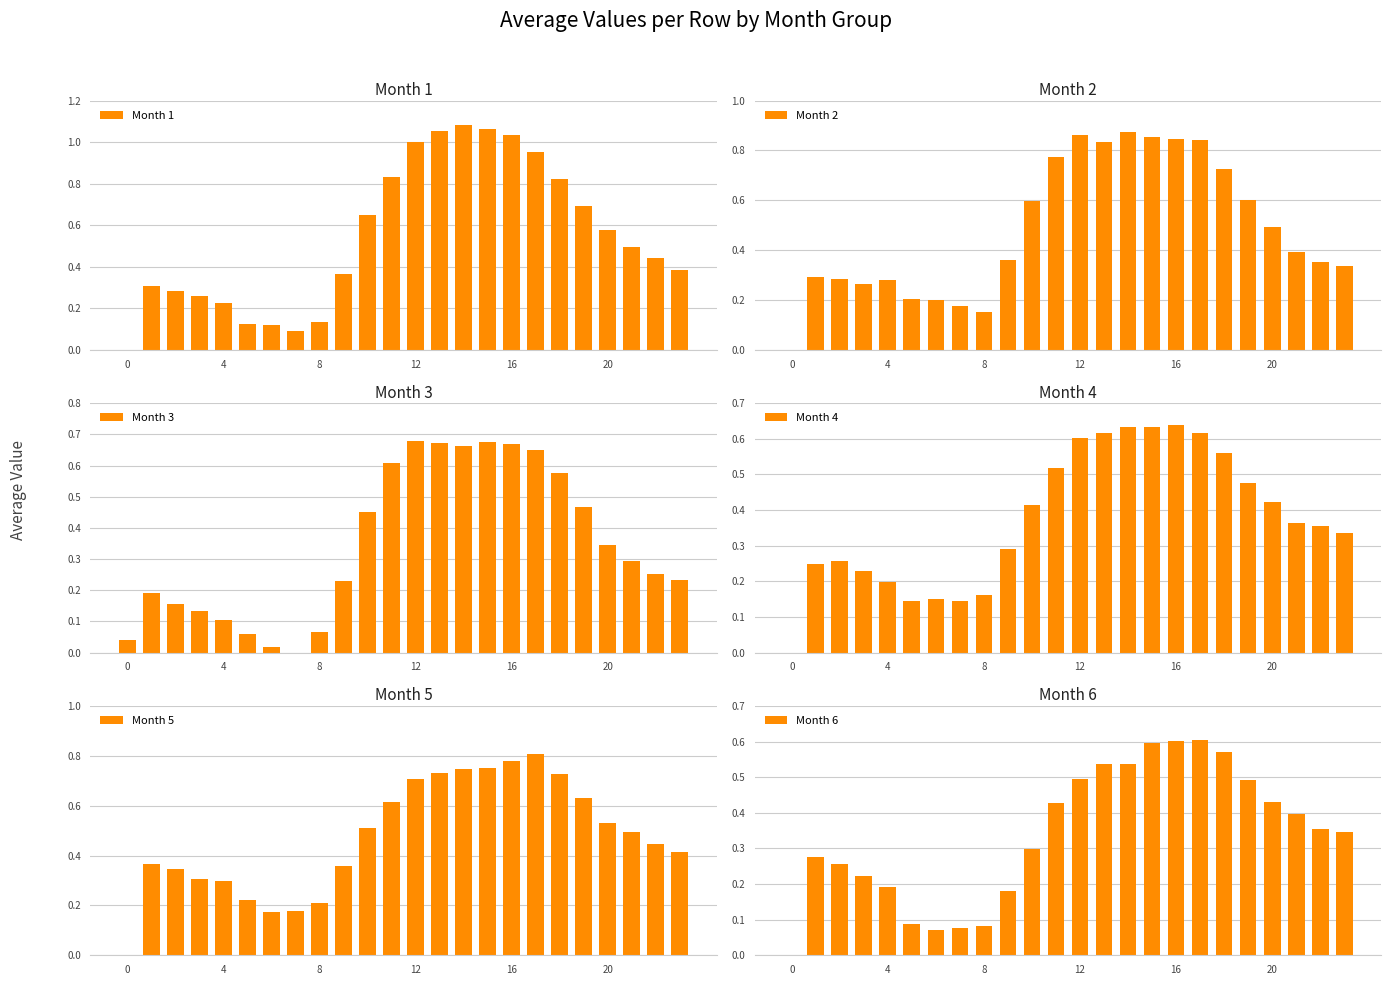

Rank the series by their maximum value, from lowest to highest.

Month 6, Month 4, Month 3, Month 5, Month 2, Month 1